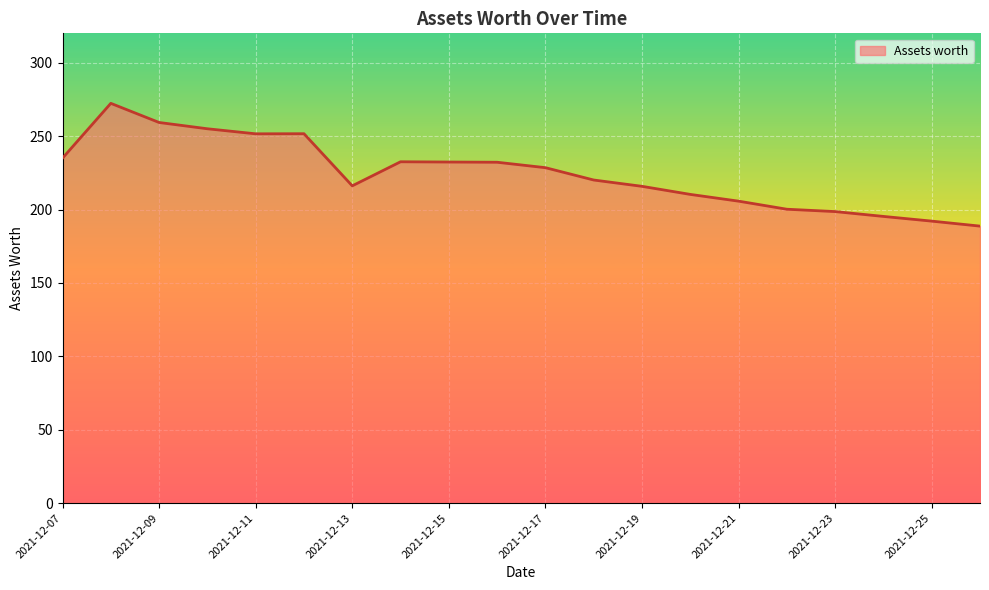

What is the smallest value displayed?

188.7